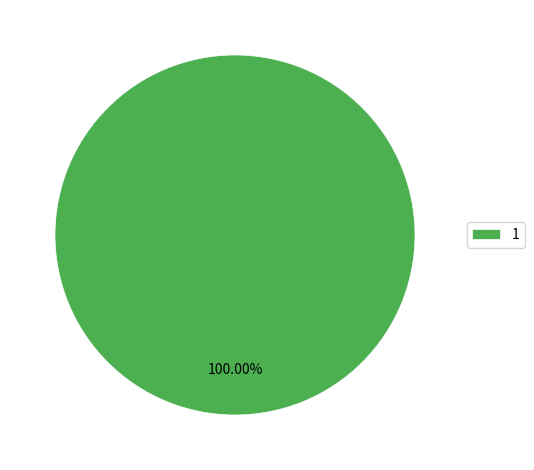

How many segments does this pie chart have?

1